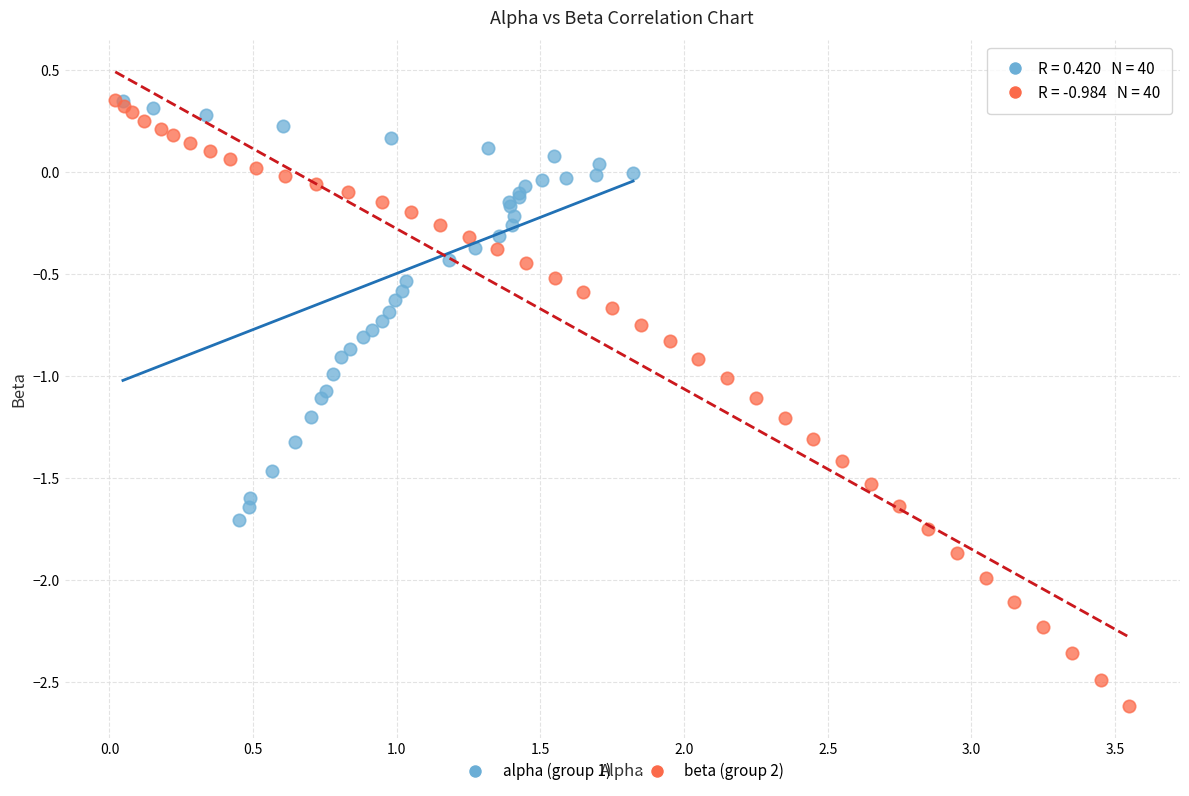

Which series has the largest Y range (max minus min)?

beta (group 2)